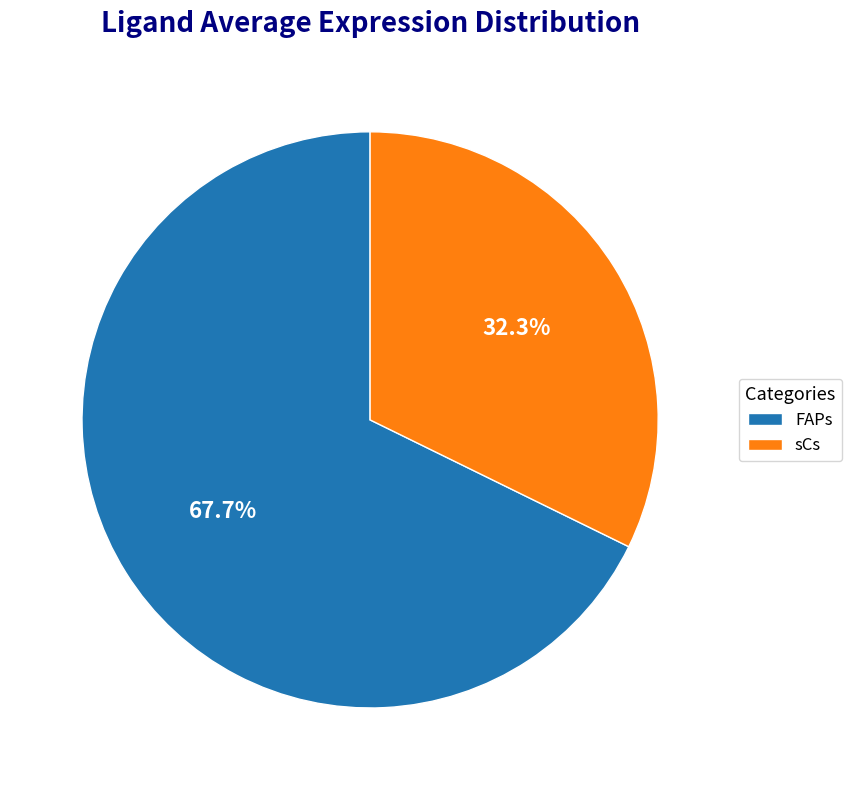

What percentage is the sCs slice, to the nearest percent?

32%